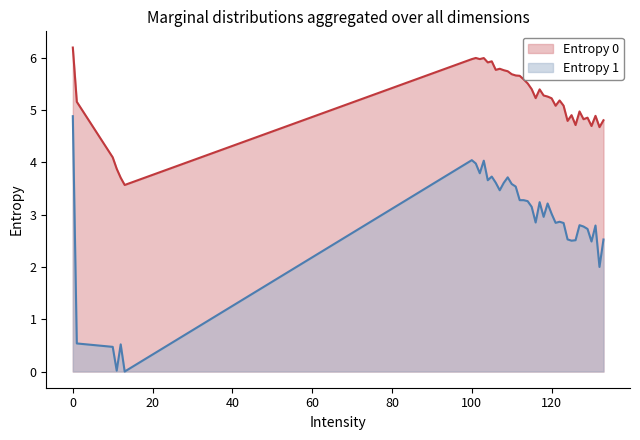

At which category does Entropy 0 reach its first local peak?

101